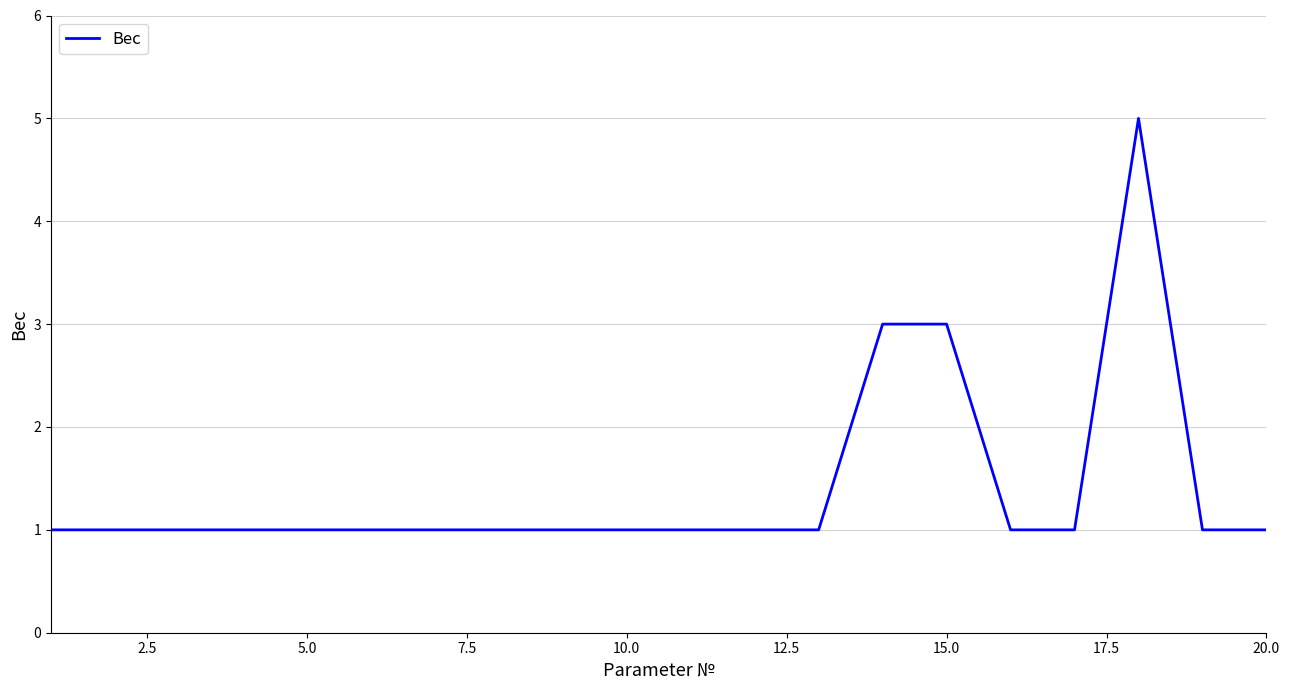

What is the difference between the maximum and minimum values?

4